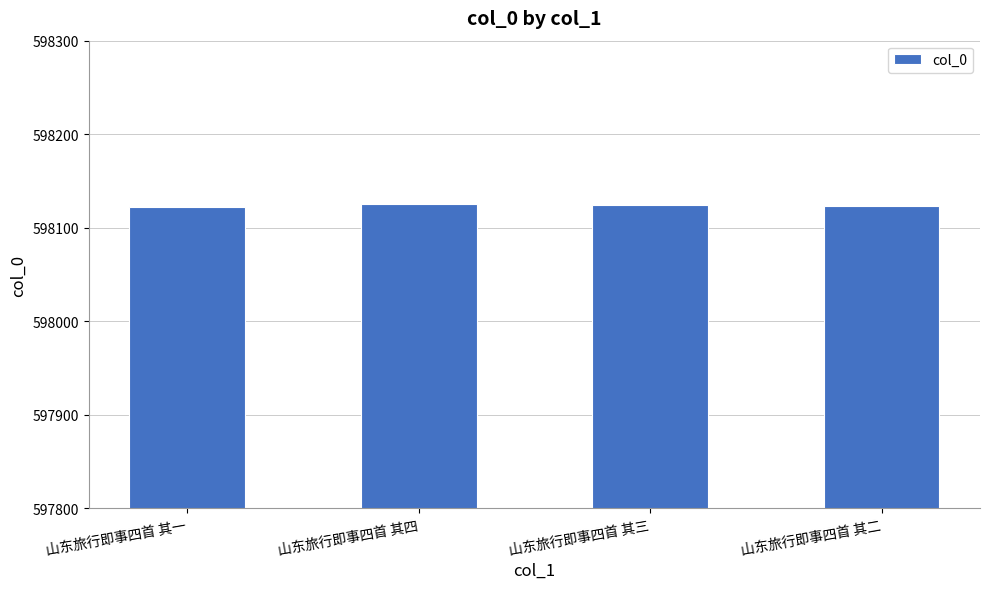

The value at 山东旅行即事四首 其一 is 362488. True or false?

False